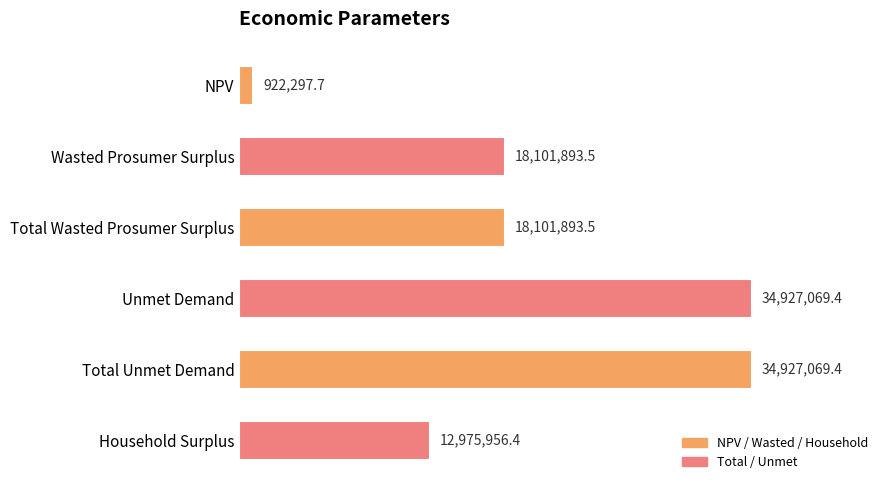

Does the chart contain any negative values?

No